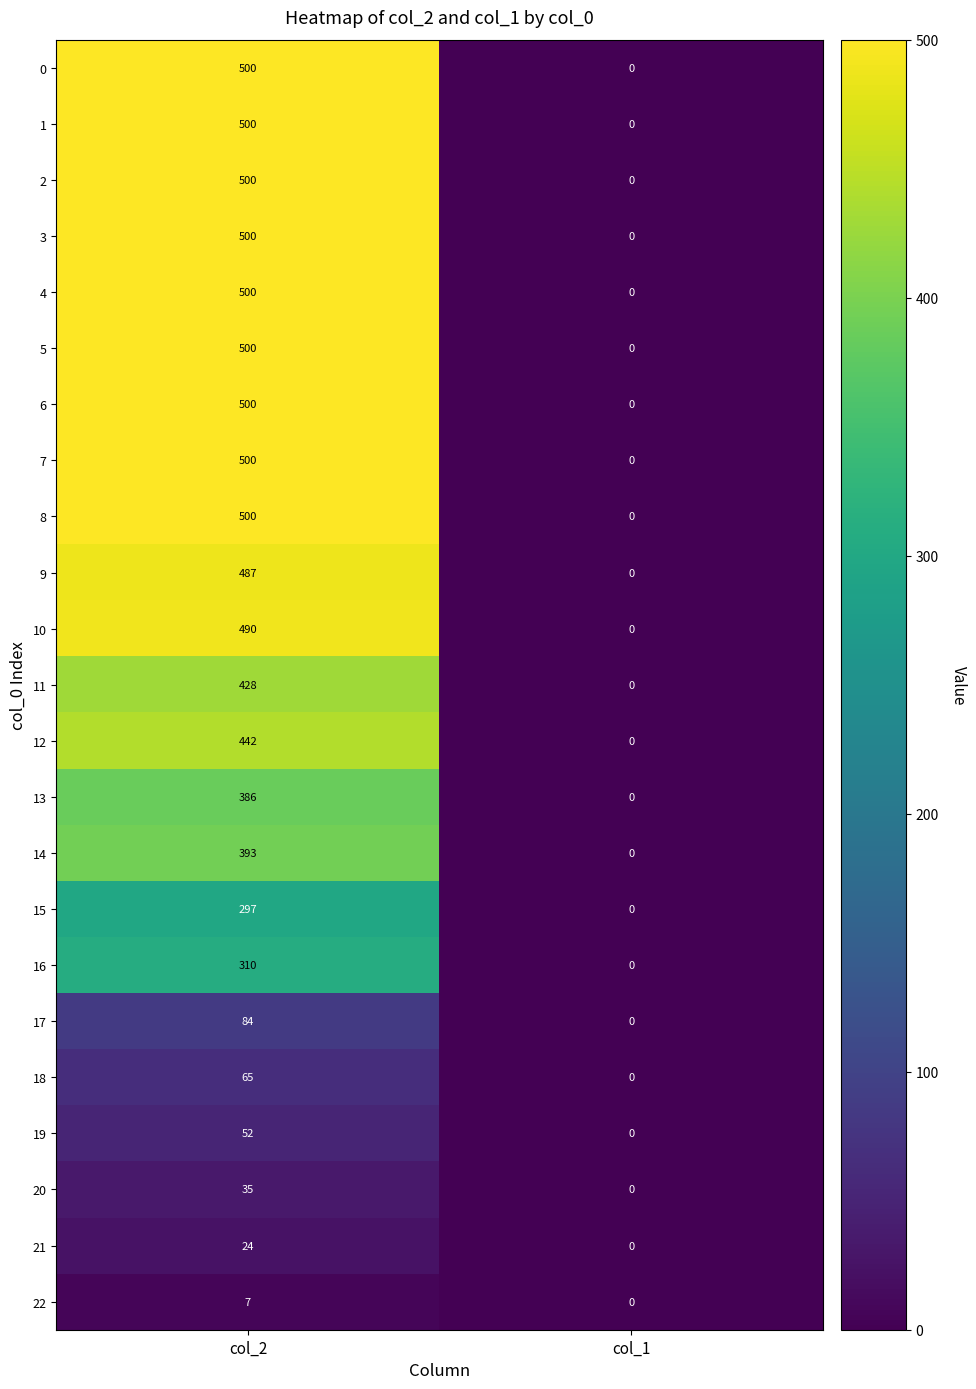

At which label does 21 reach its minimum?

col_1